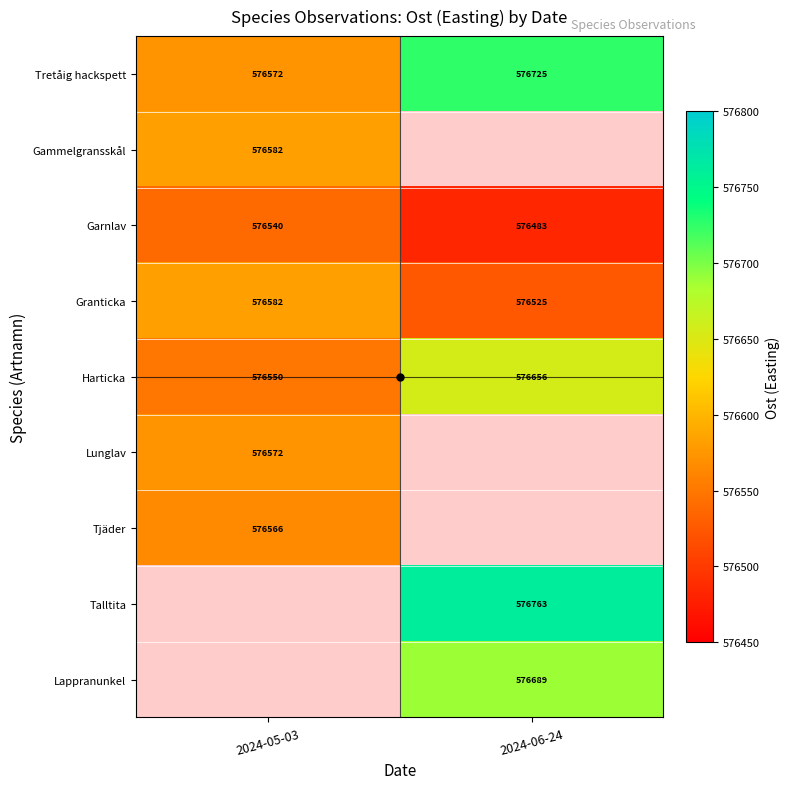

What is the highest value of the Lunglav series?

576572.0